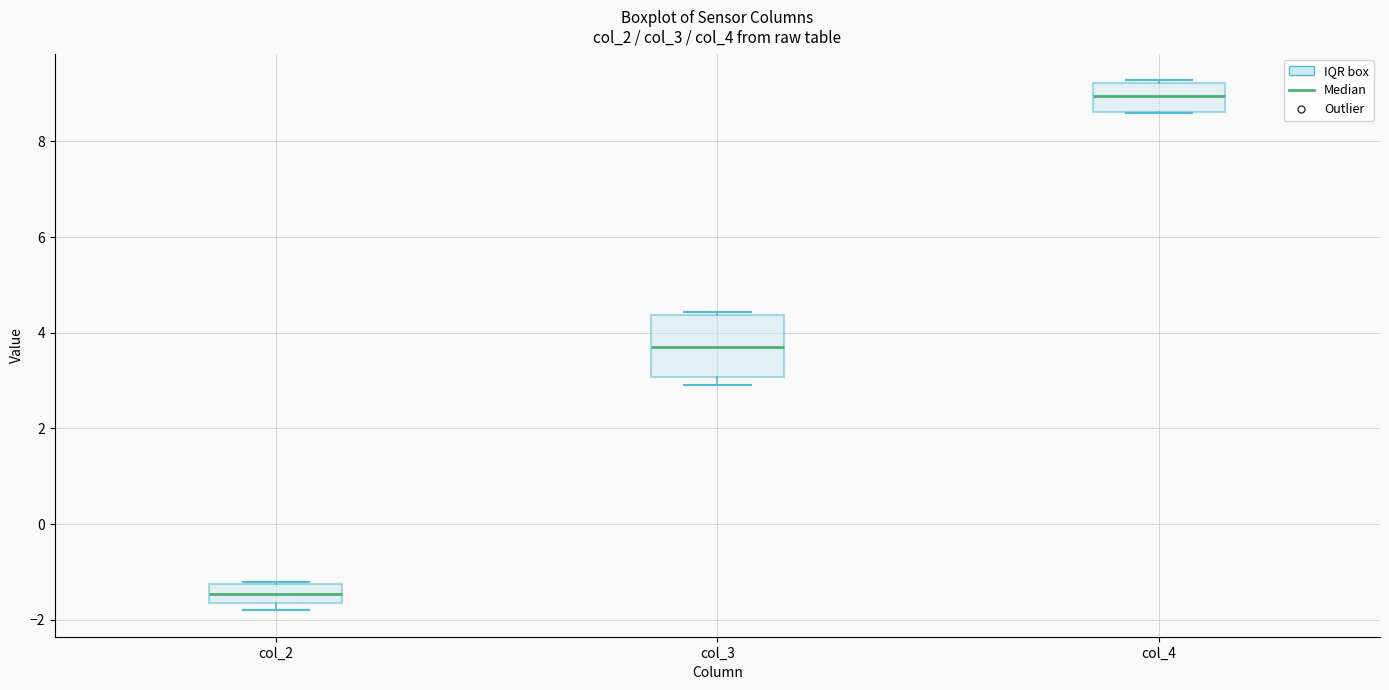

Reading left to right, read every box against the y-axis: the position of its median line, the range the box covers, and the ends of its whiskers. The values are not printed on the chart, so give them approximately, as read against the axis.

col_2: median -1.4, box -1.6 to -1.2, whiskers -1.8 to -1.2
col_3: median 3.6, box 3.0 to 4.4, whiskers 3.0 (just below the box's lower edge) to 4.4 (just above the box's upper edge)
col_4: median 9.0, box 8.6 to 9.2, whiskers 8.6 to 9.2